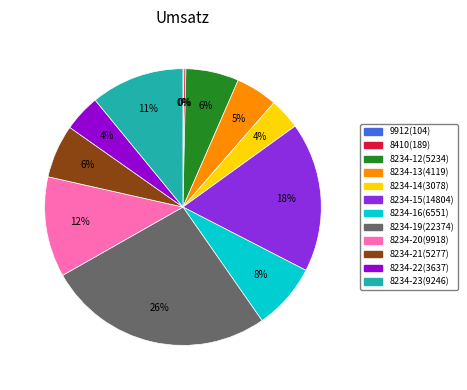

Is there any slice that represents more than half of the pie?

No